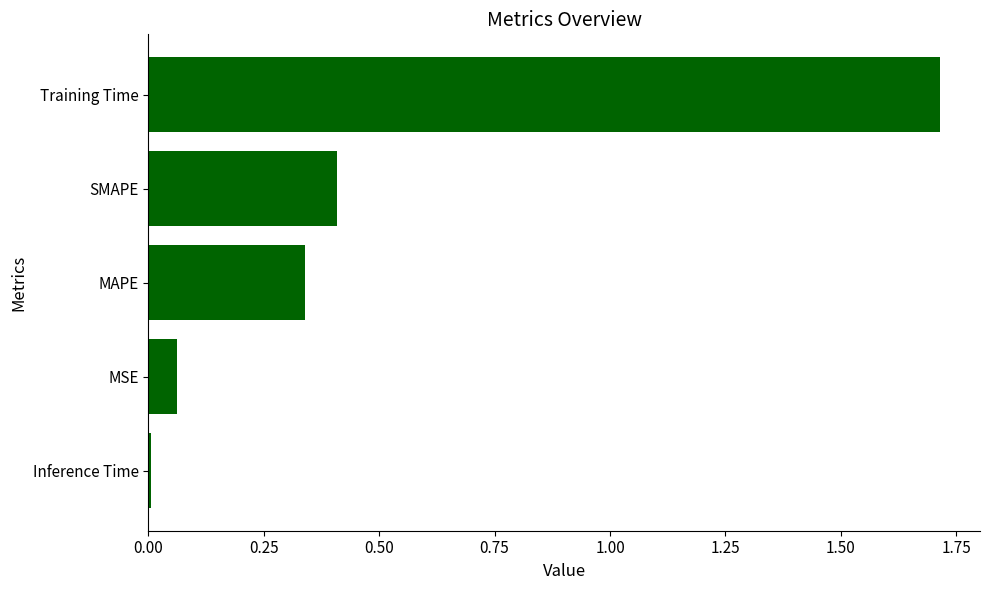

What is the greatest value displayed?

1.7